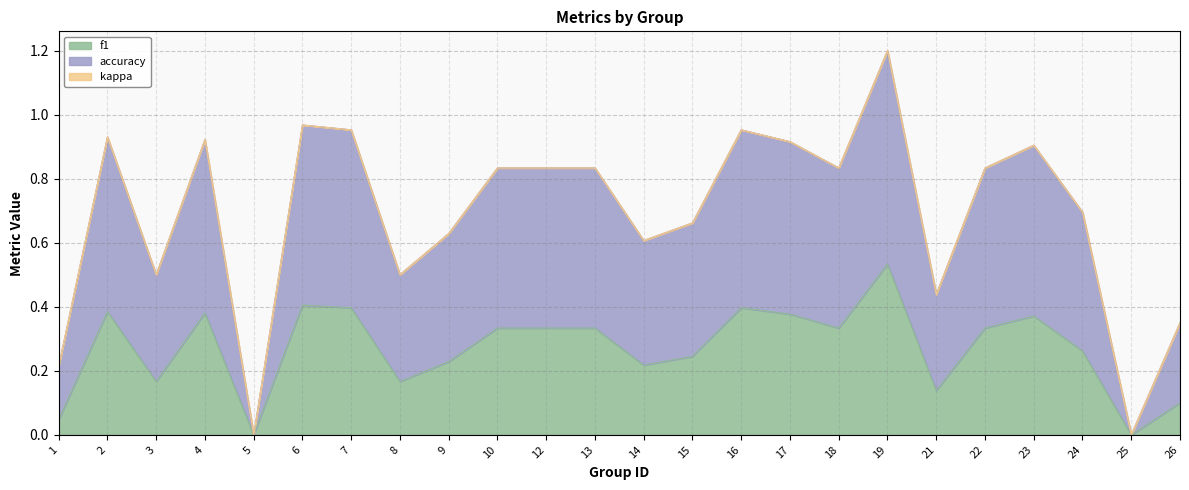

At which category is the sum across all series the highest?

19